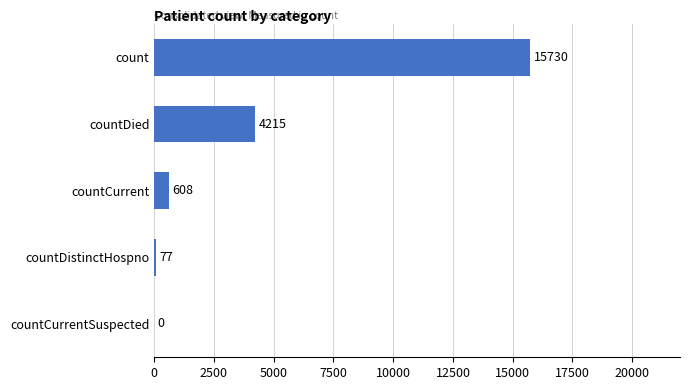

Does the chart contain stacked bars?

No